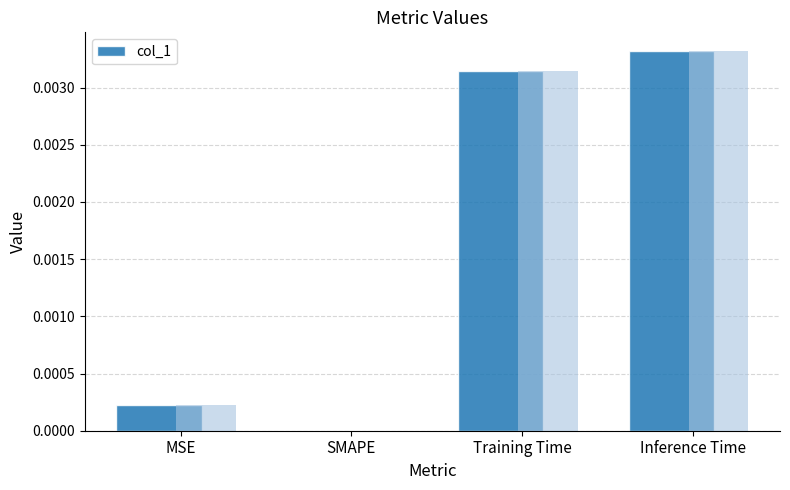

Where is the data nearest to the value 0?

SMAPE